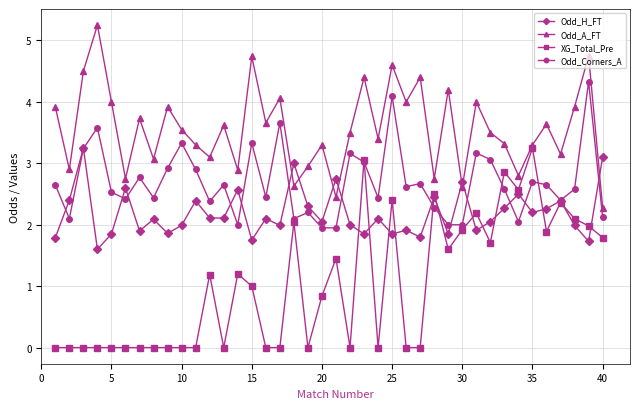

What are all the series names shown in the legend?

Odd_H_FT, Odd_A_FT, XG_Total_Pre, Odd_Corners_A